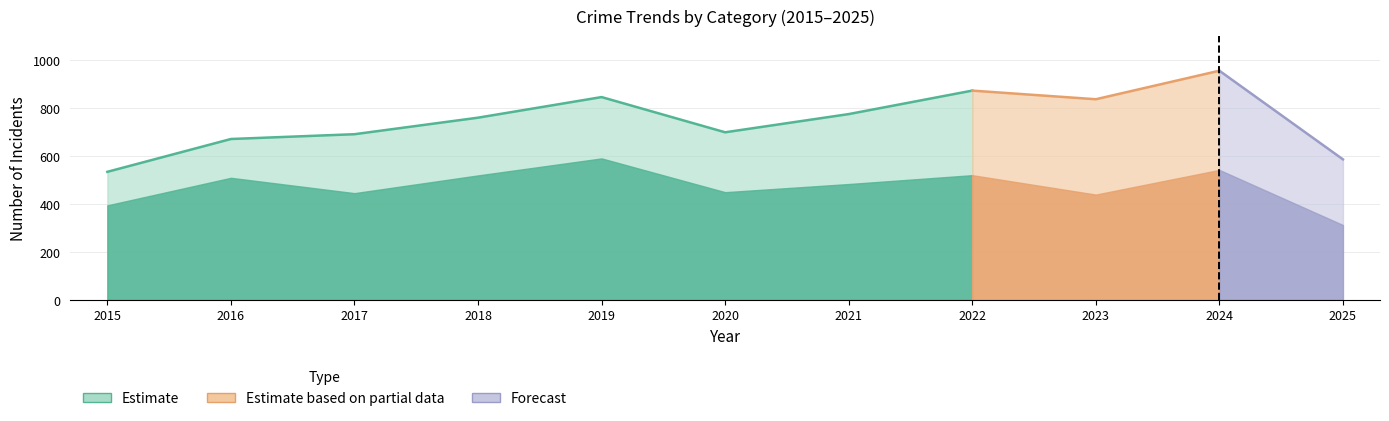

Does the chart display data point markers on the line(s)?

No